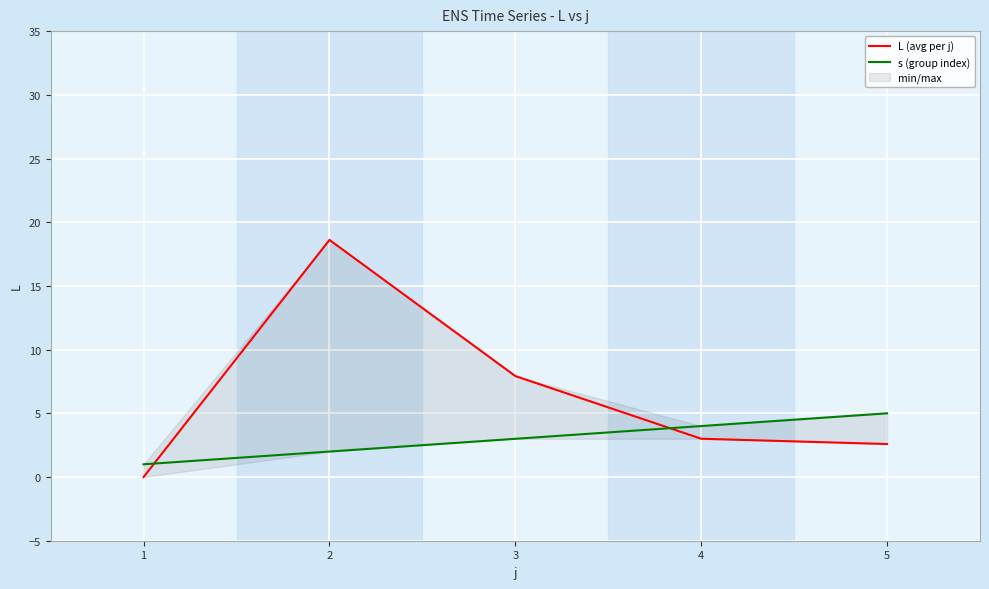

Rank the categories by L (avg per j) value from lowest to highest.

0, 4, 3, 2, 1